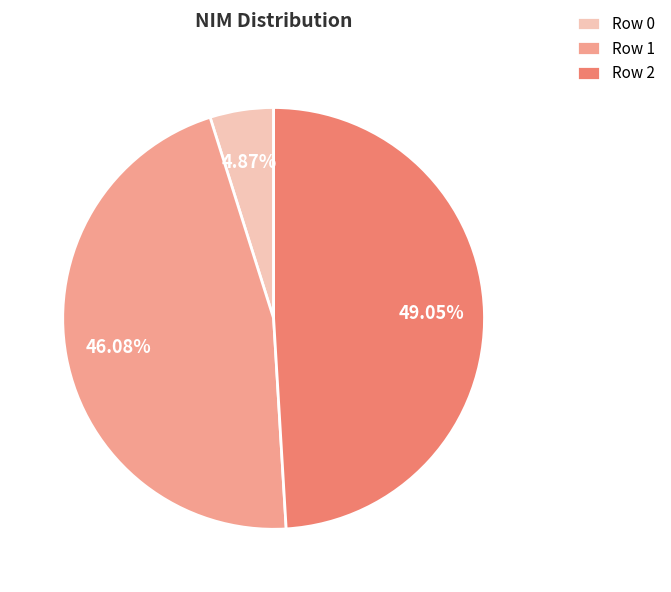

Is there a majority slice in this chart?

No